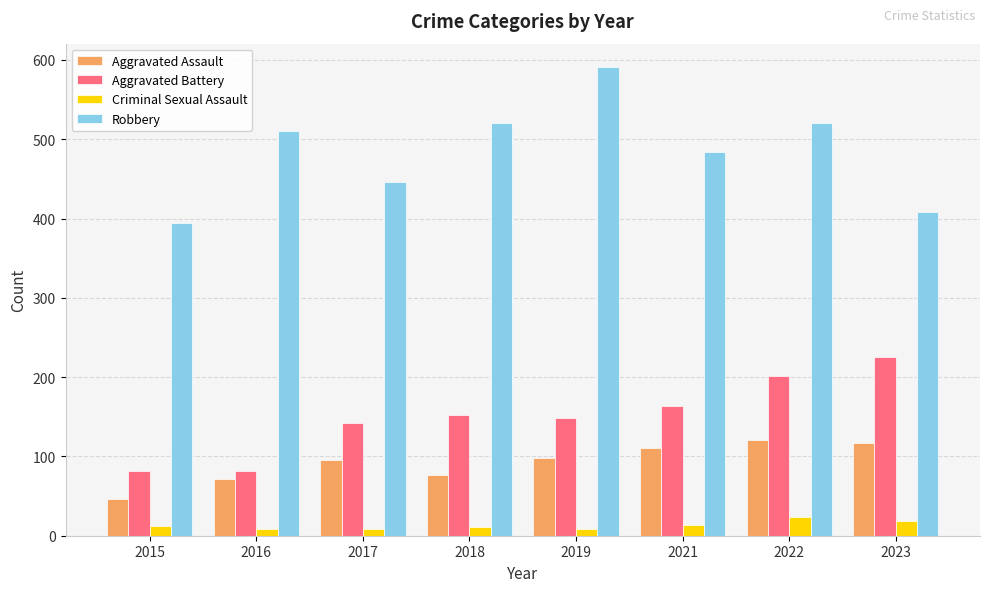

The value of Robbery at 2023 is 408. True or false?

True